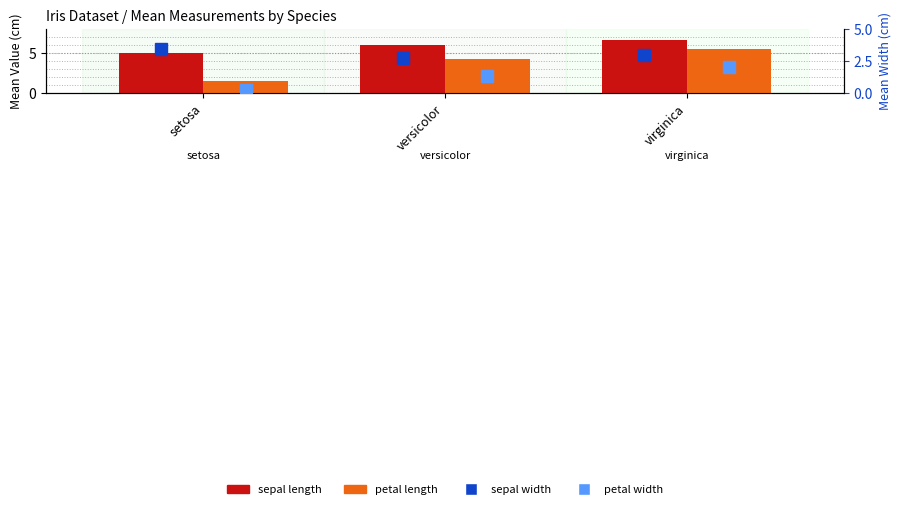

True or false: petal width has a value of 1.3 at versicolor.

True